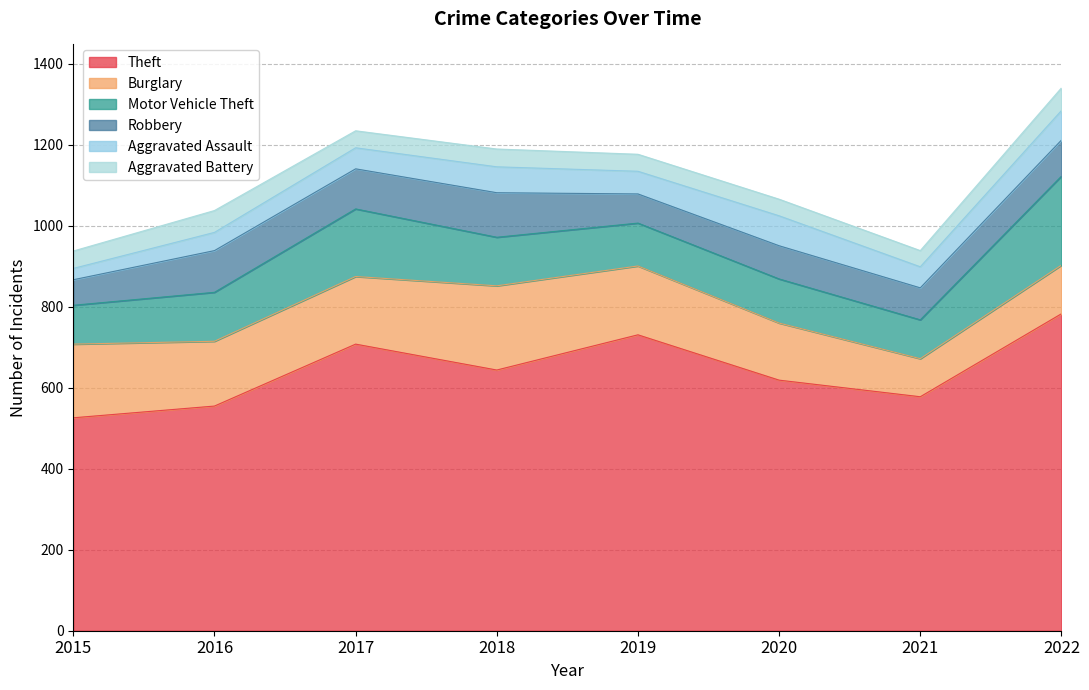

Is the value of Motor Vehicle Theft at 2022 greater than the value of Robbery at 2020?

Yes